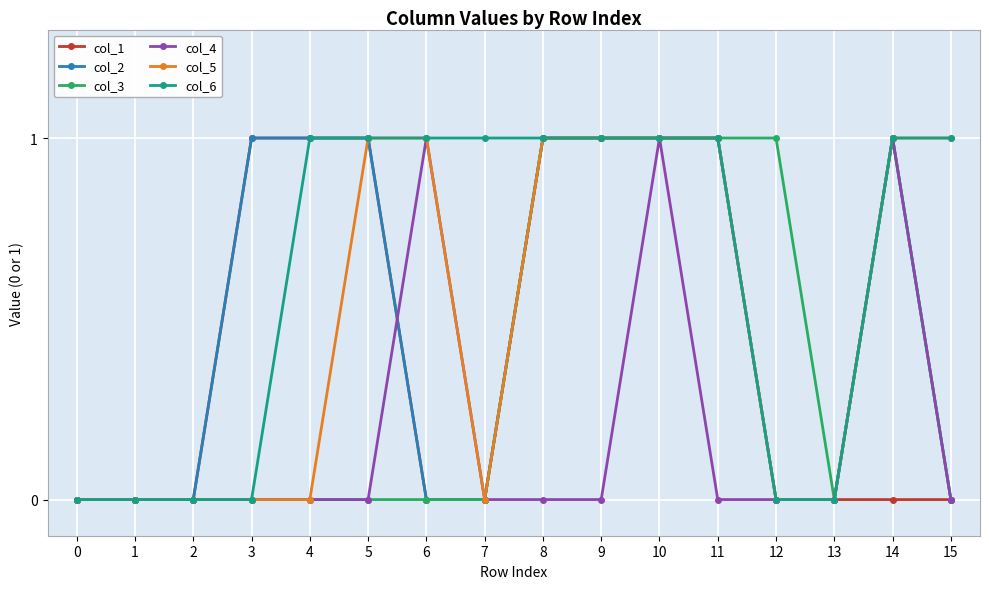

What is the greatest value displayed?

1